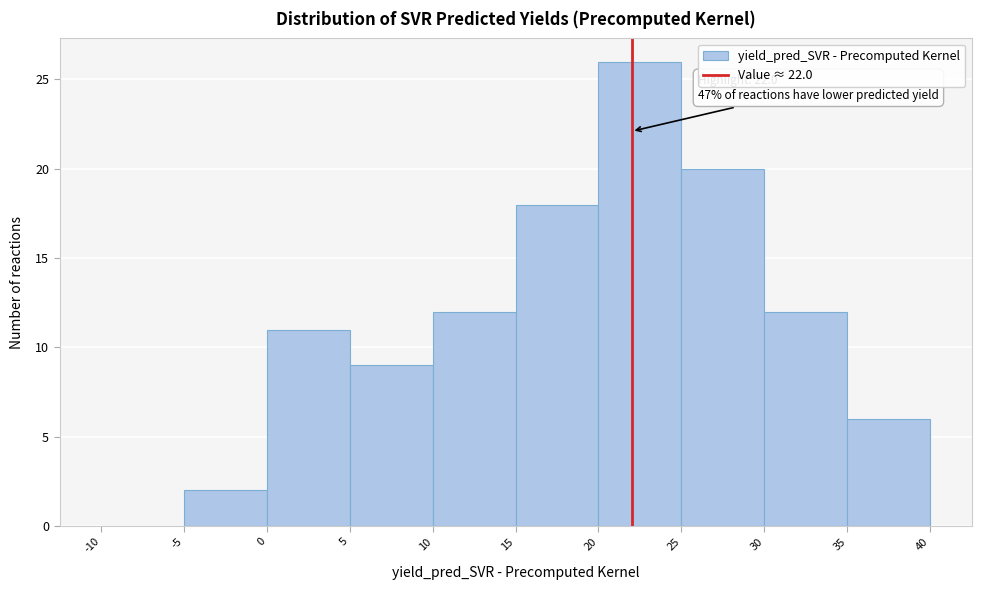

Which range on the x-axis has the tallest bar?

20 to 25